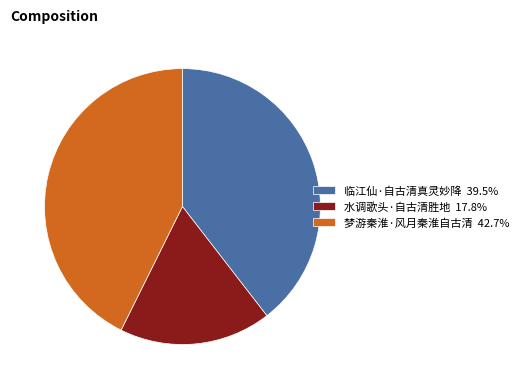

Is 梦游秦淮·风月秦淮自古清 the majority of the pie?

No